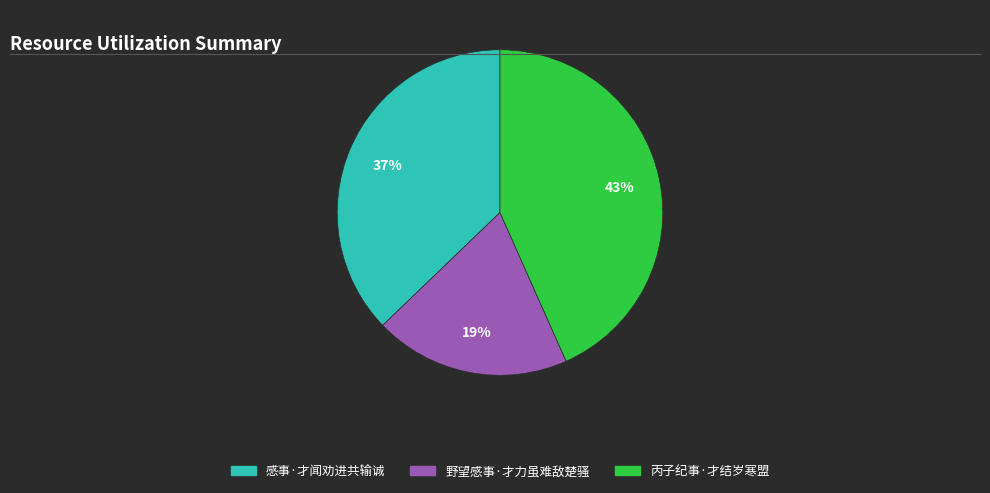

True or false: 野望感事·才力虽难敌楚骚 accounts for 33% of the total.

False